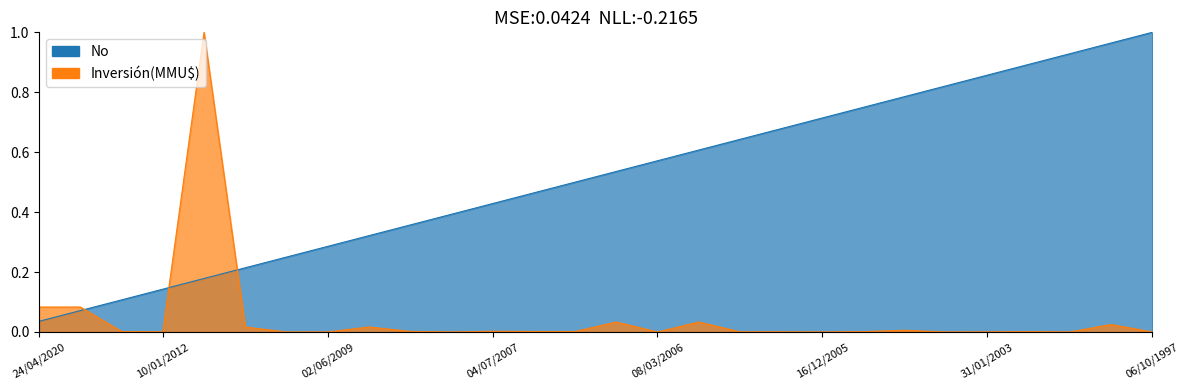

Rank the categories by Inversión(MMU$) value from highest to lowest.

26/05/2010, 24/04/2020, 23/12/2019, 27/03/2006, 06/03/2006, 23/10/1998, 17/02/2010, 18/02/2008, 07/11/2003, 04/07/2007, 08/10/2007, 13/01/2012, 12/01/2007, 29/12/2006, 09/09/2002, 11/11/2005, 10/01/2012, 05/01/2006, 20/12/2005, 31/01/2003, 02/06/2009, 06/10/1997, 31/08/2007, 30/12/2009, 08/03/2006, 16/12/2005, 07/02/2003, 30/08/2001